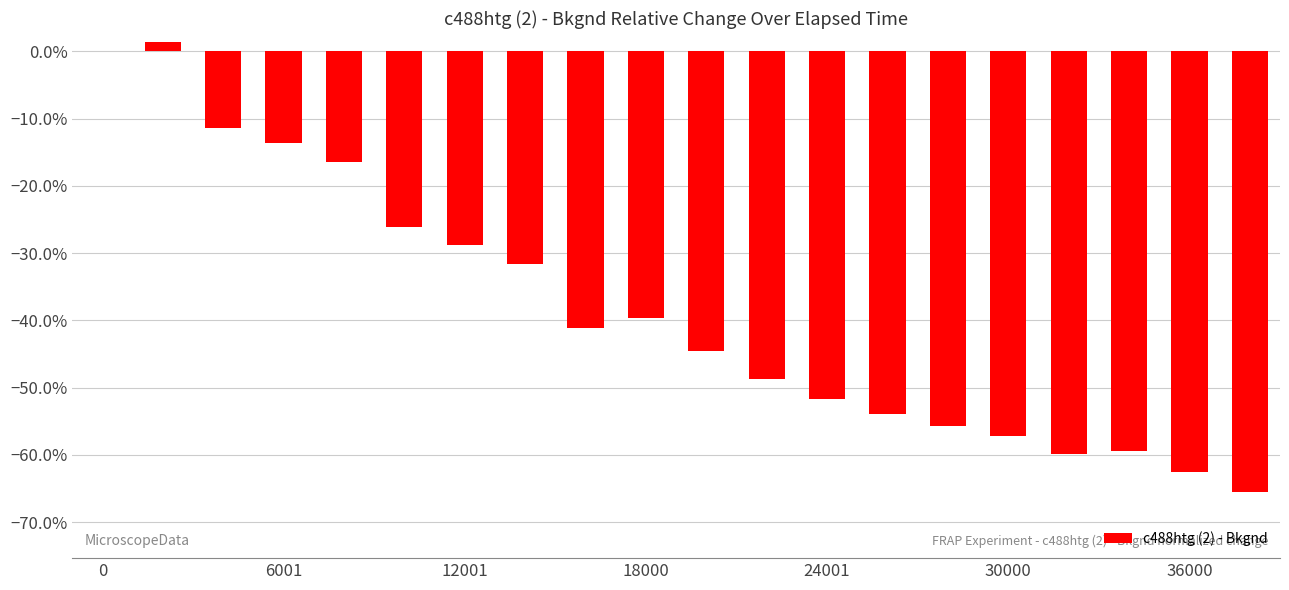

What is the smallest value displayed?

-0.7